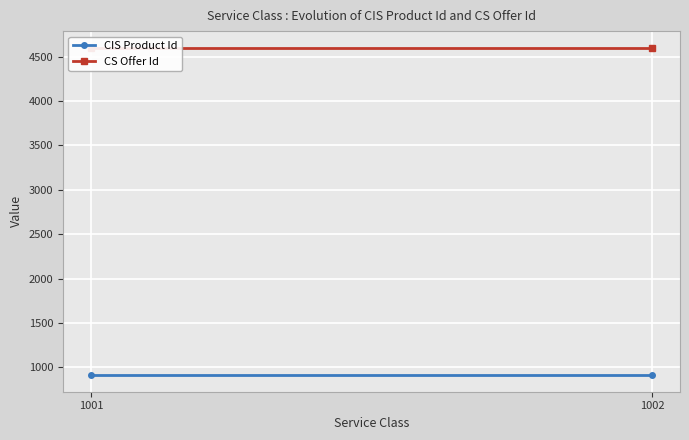

What are all the series names shown in the legend?

CIS Product Id, CS Offer Id